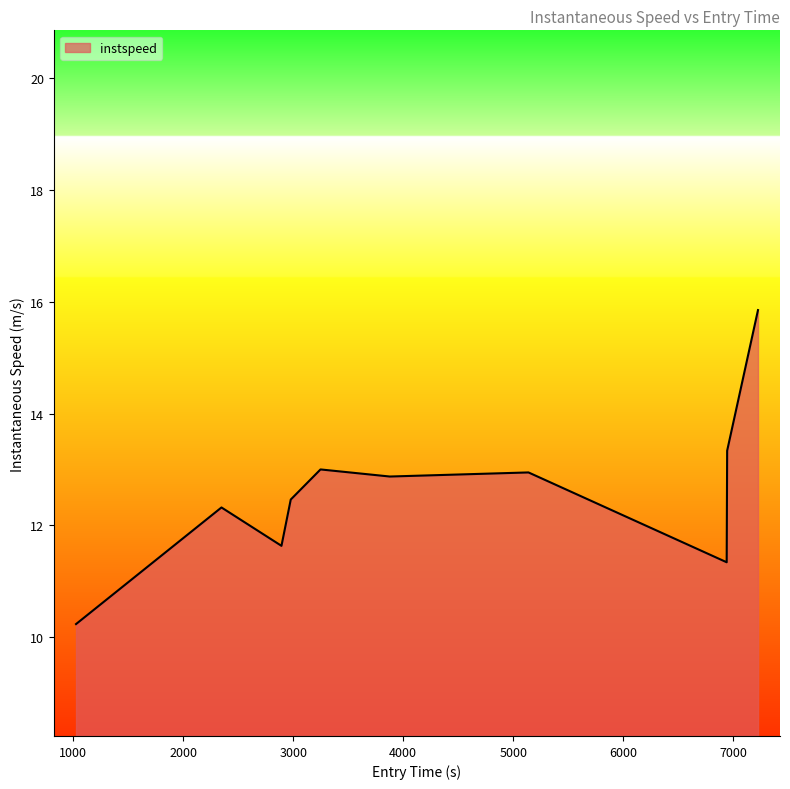

What is the difference between the maximum and minimum values?

5.6